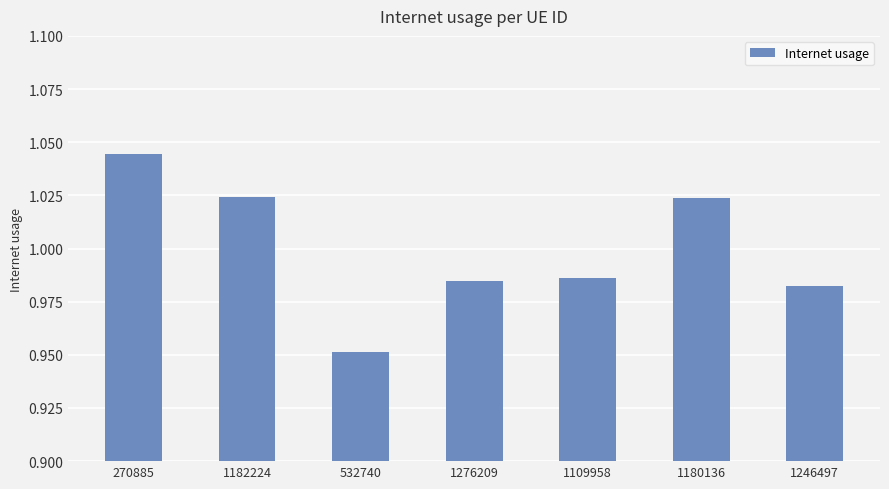

What is the label of the 7th bar from the right?

270885